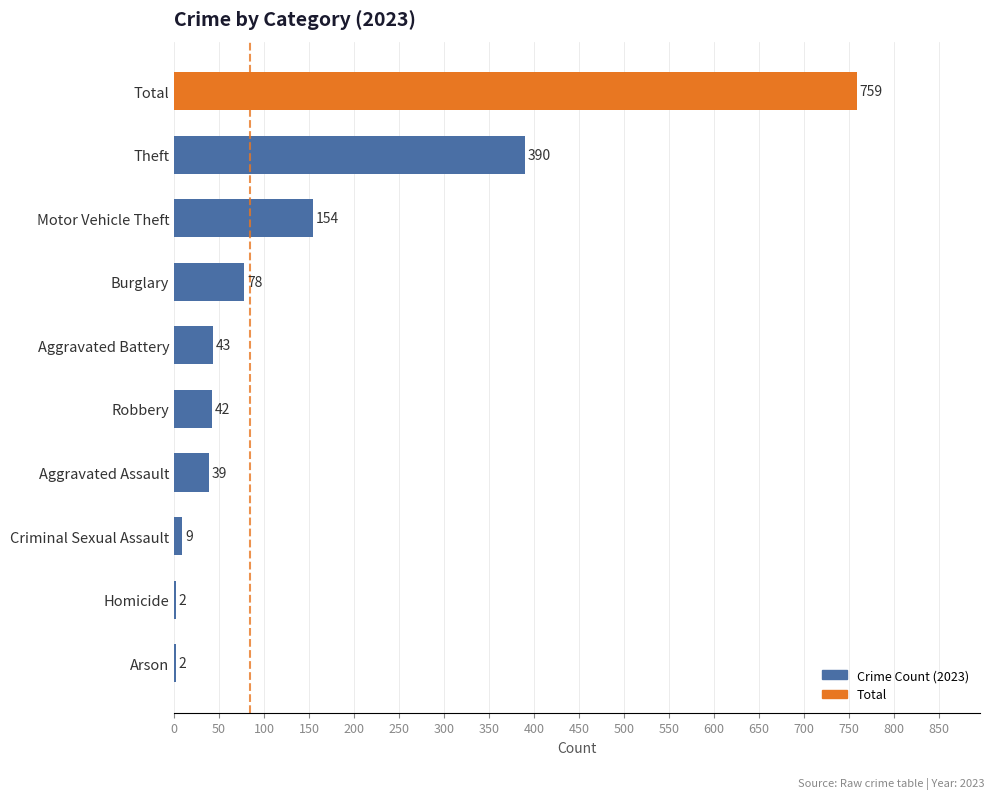

Approximately how many times larger is the value at Aggravated Assault compared to Aggravated Battery?

0.9